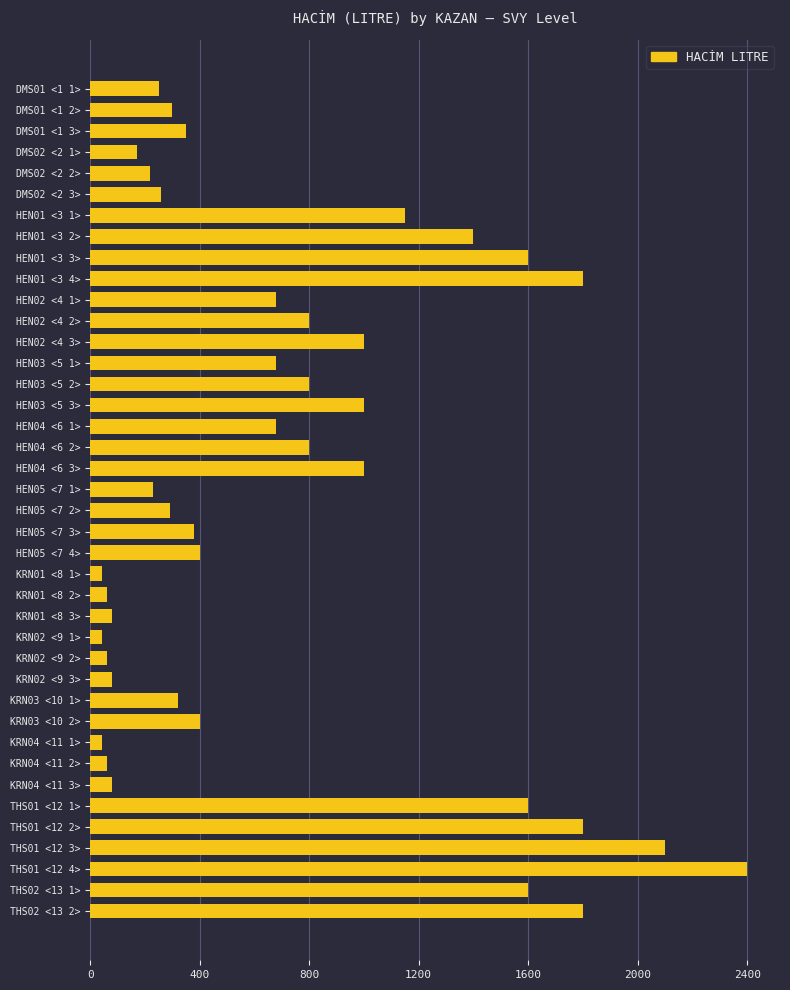

How many series are shown in this chart?

1